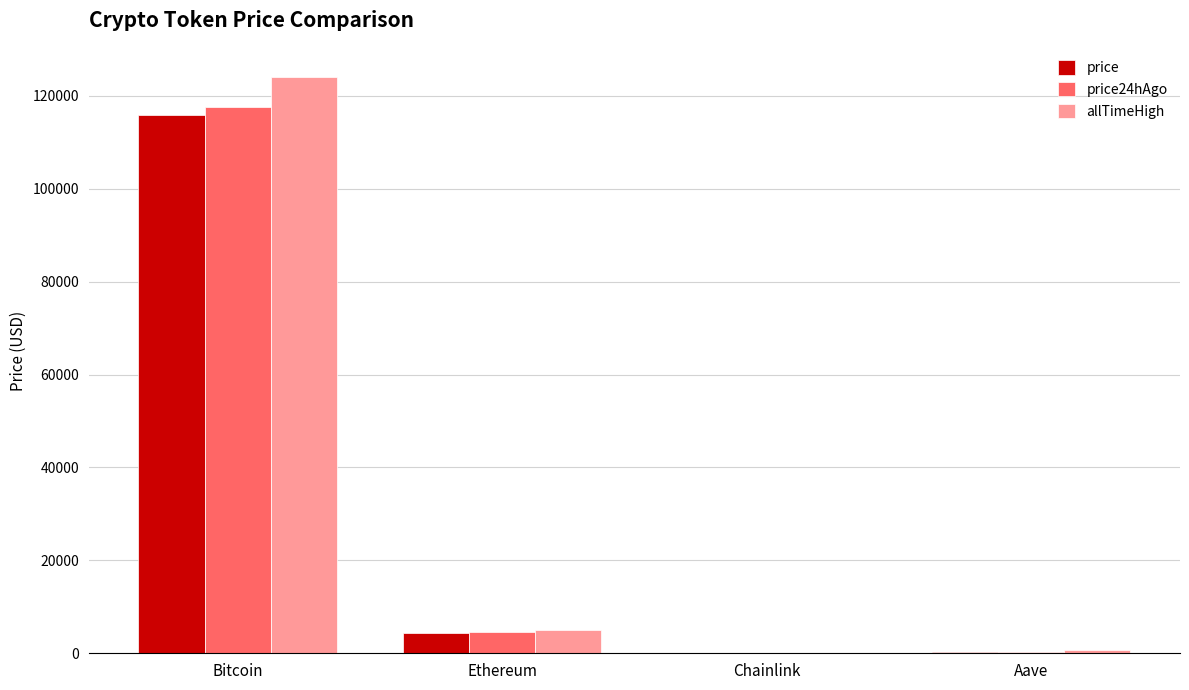

Which series changed the most between Ethereum and Aave?

price24hAgo